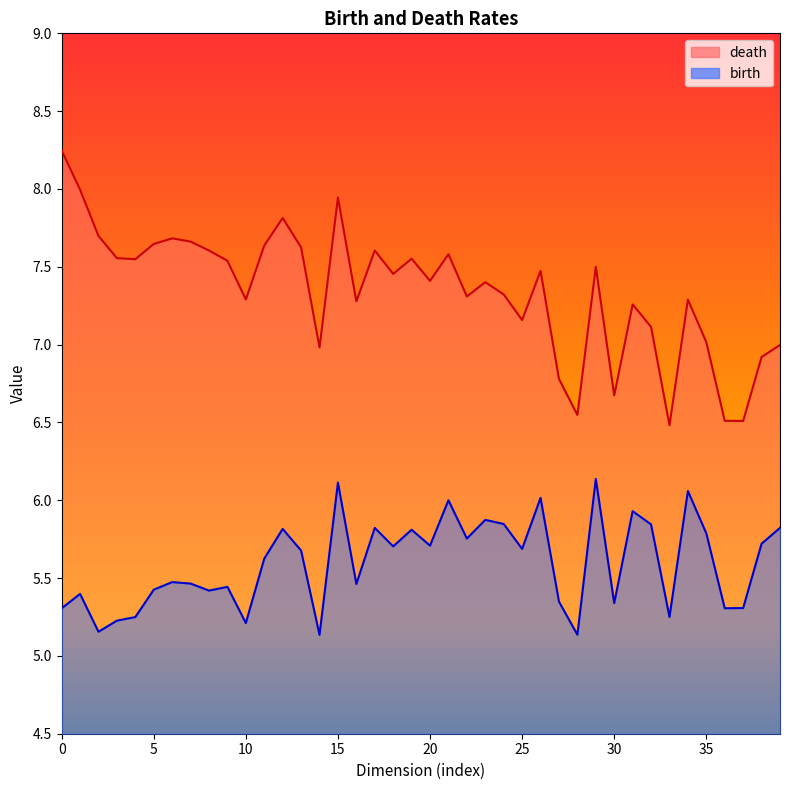

True or false: birth has more than 1 points higher than both neighbors.

True